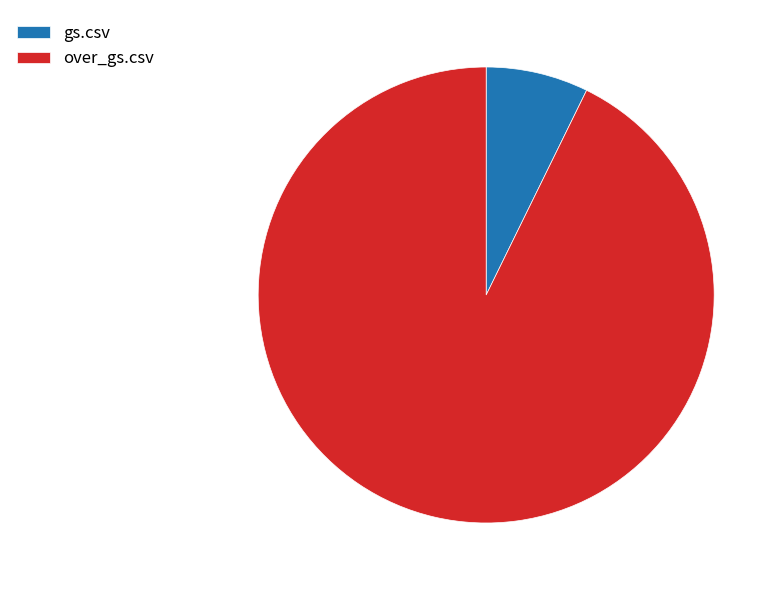

Is gs.csv the majority of the pie?

No